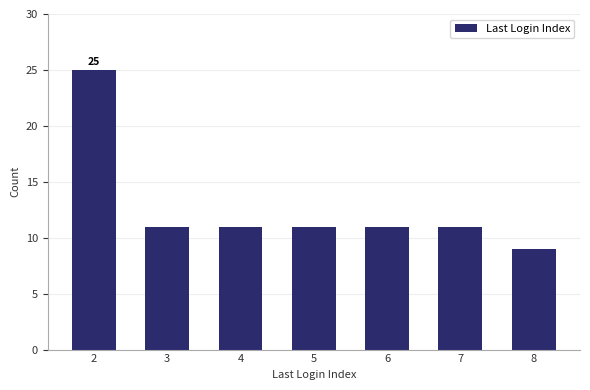

Reading left to right, what are all the values shown in this chart?

25	11	11	11	11	11	9